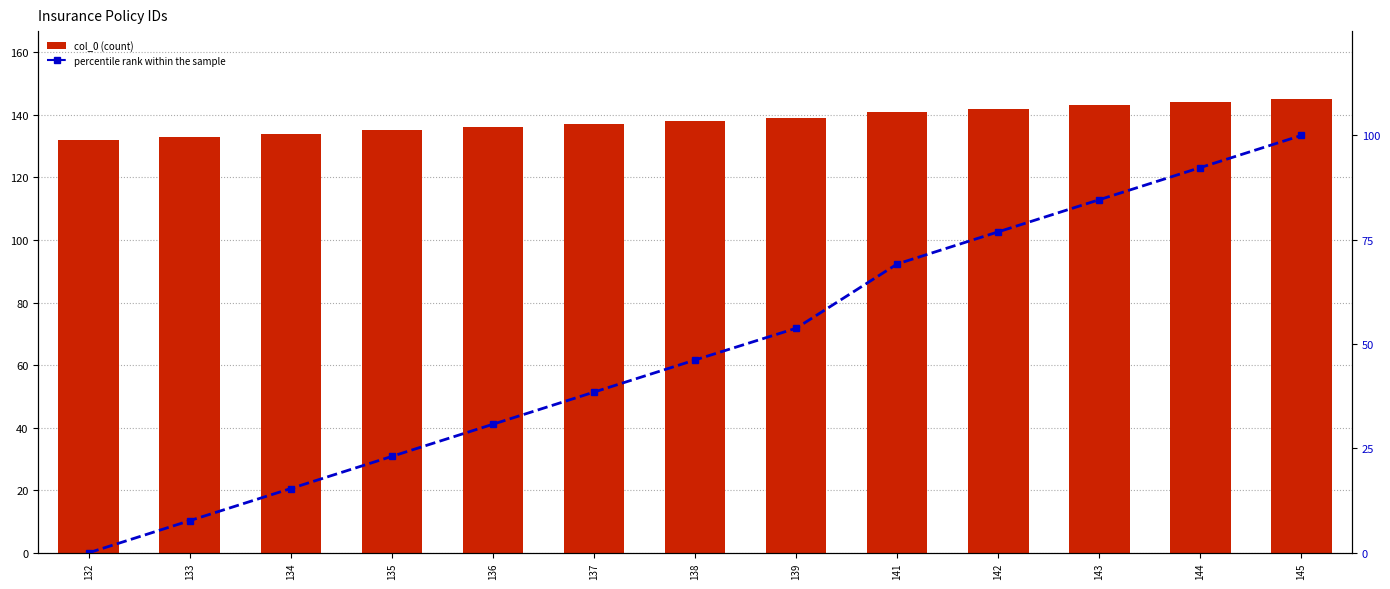

Rank the series by their maximum value, from highest to lowest.

col_0, percentile rank within the sample